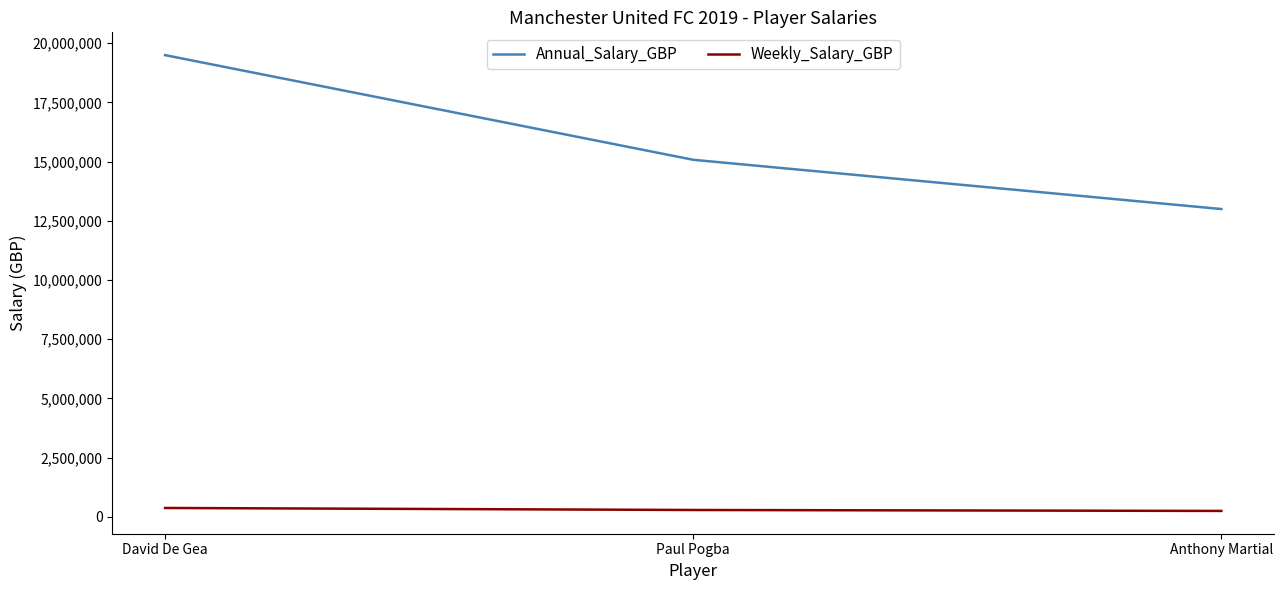

What are all the series names shown in the legend?

Annual_Salary_GBP, Weekly_Salary_GBP